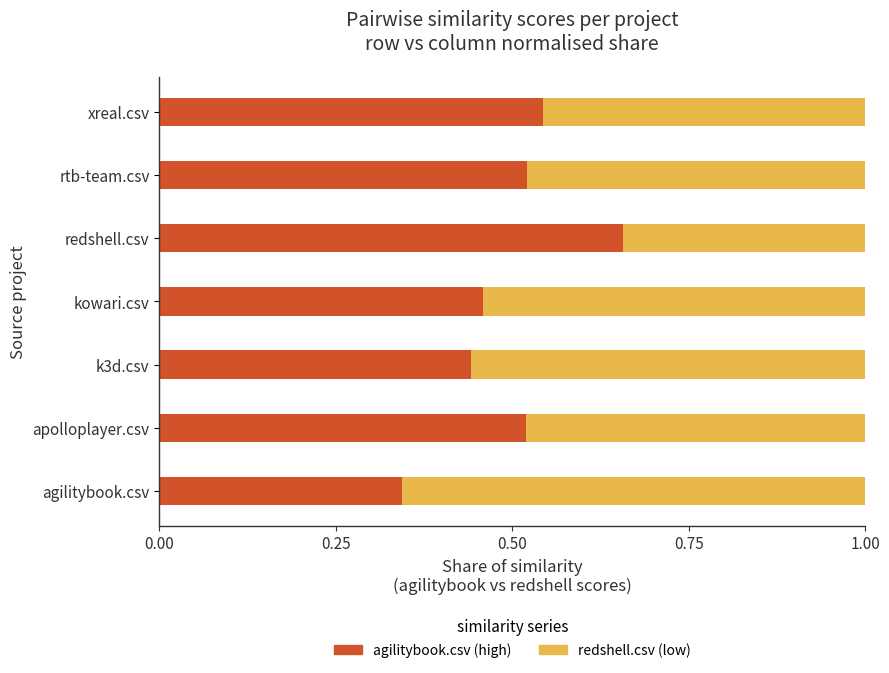

Count the number of categories in the chart.

7